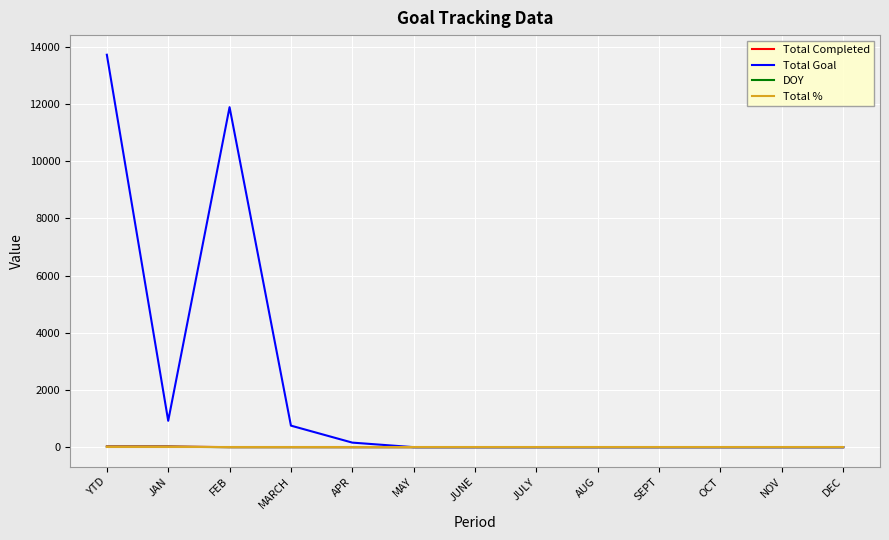

At which category is the sum across all series the highest?

YTD